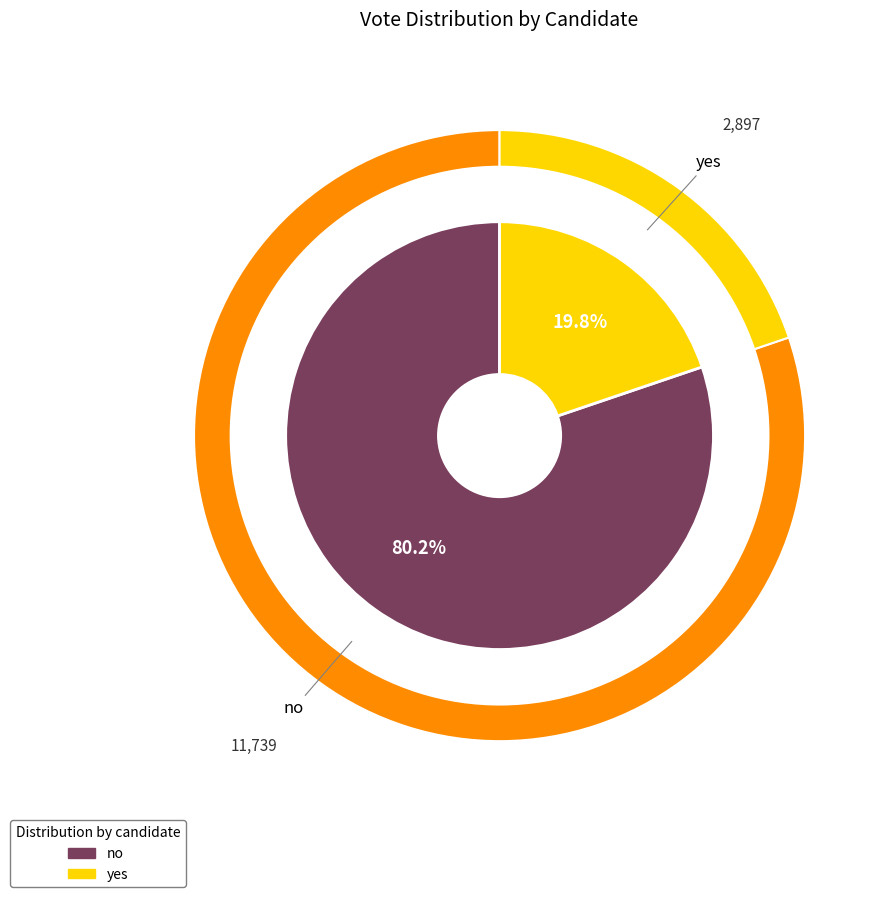

What is the ratio of the value at no to the value at yes?

4.1